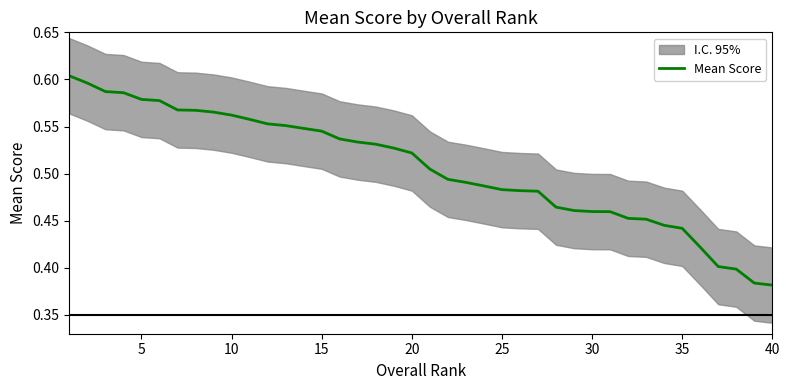

What is the difference between the maximum and minimum values?

0.2